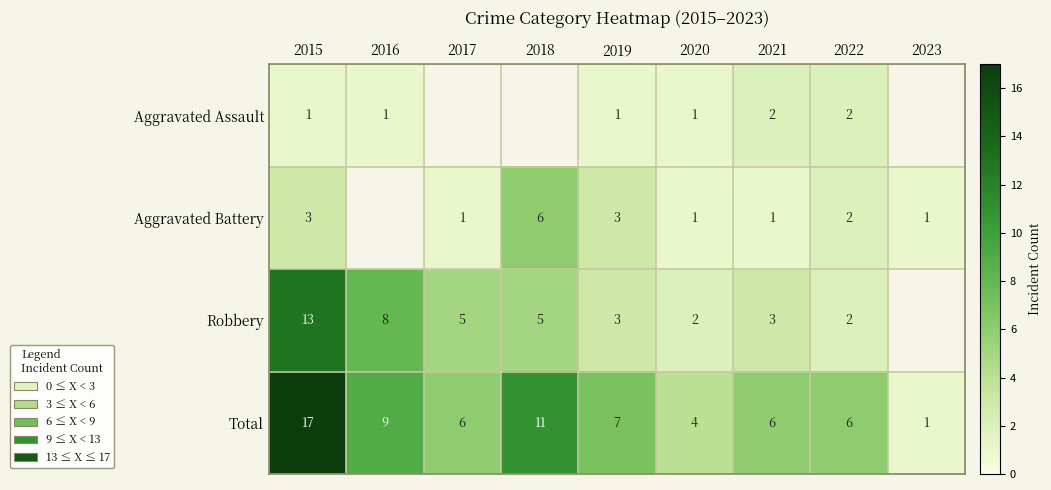

True or false: Aggravated Battery has a value of 1.5 at 2019.

False